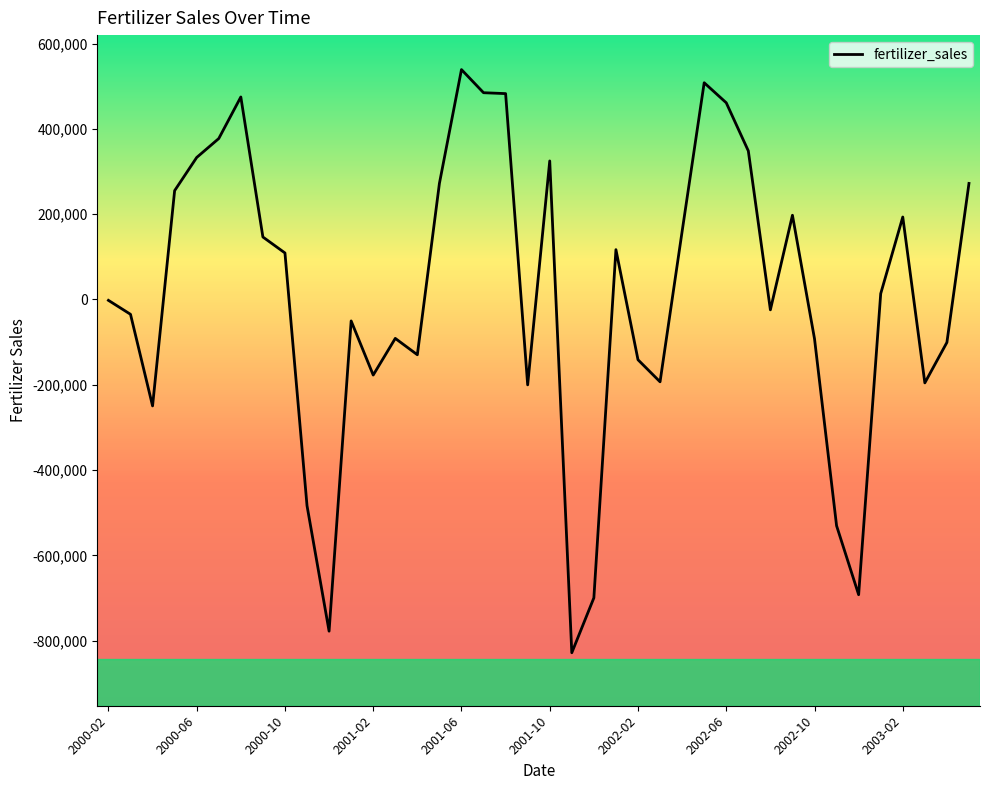

What is the difference between the maximum and minimum values?

1367041